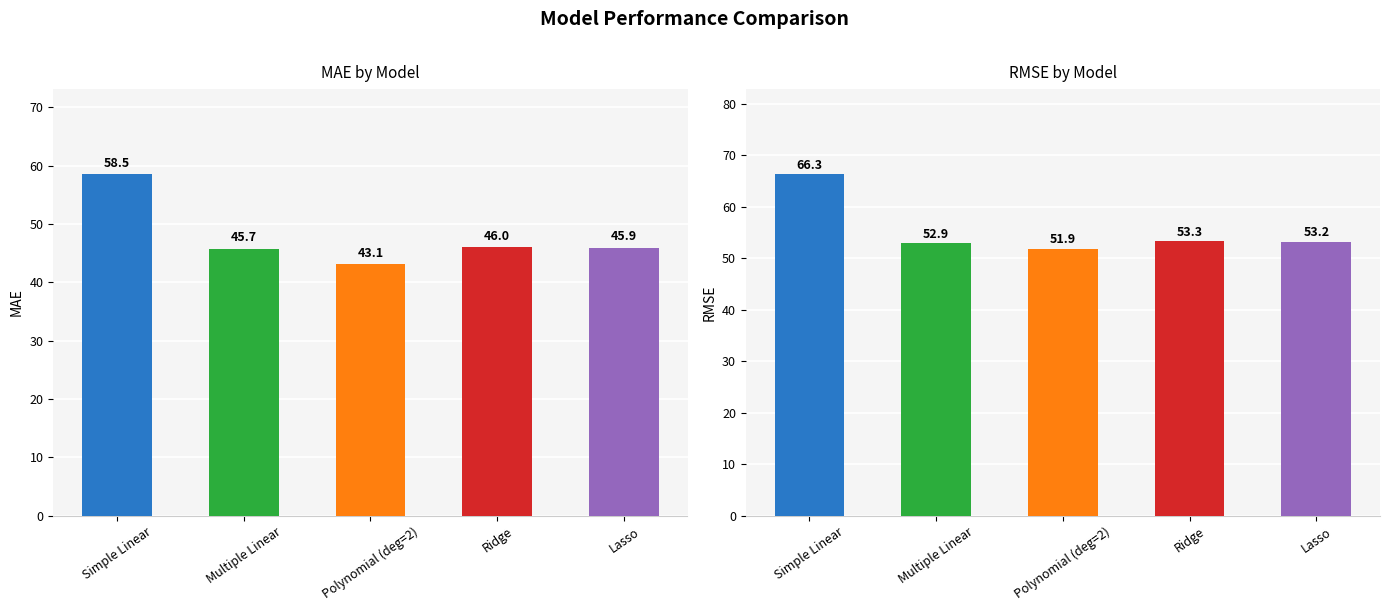

At which category is the sum across all series the highest?

Simple Linear